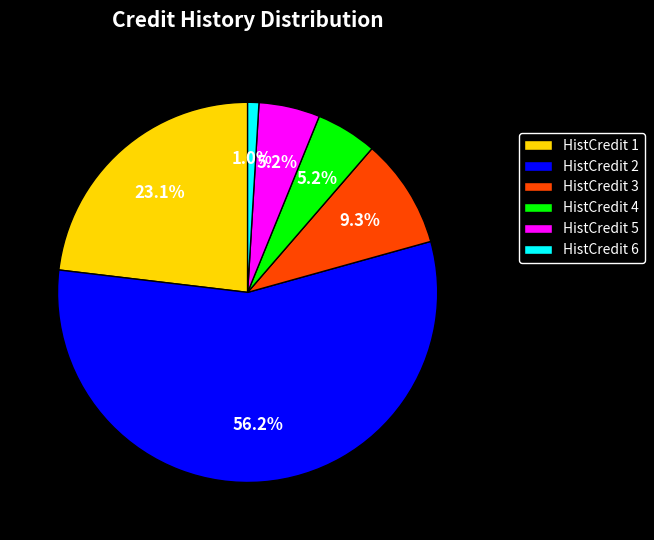

Which slice is the smallest?

HistCredit 6